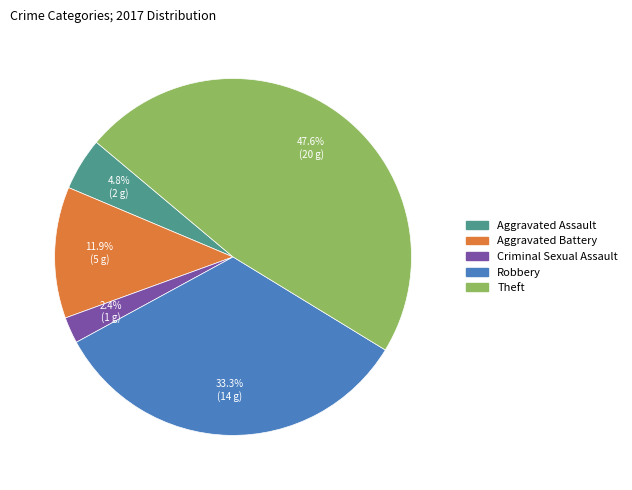

To the nearest percent, what percentage of the pie is Aggravated Battery?

12%